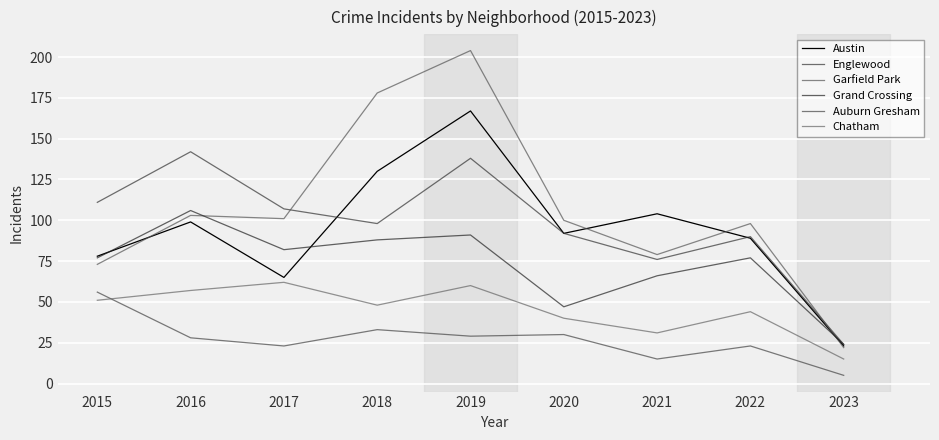

True or false: Englewood has a value of 142 at 2016.

True